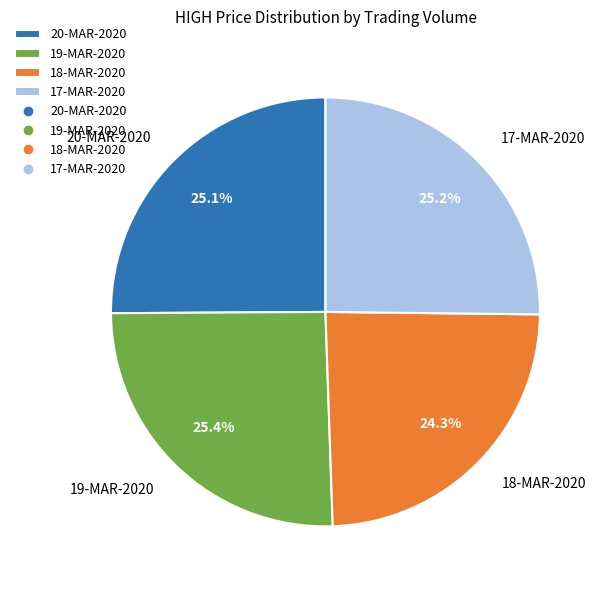

Is there a majority slice in this chart?

No